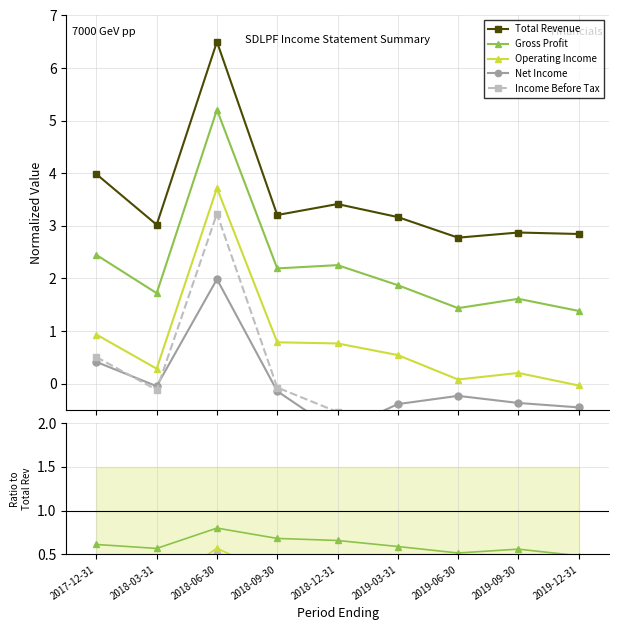

What is the sum of the Total Revenue values at 2019-09-30 and 2017-12-31?

6.9